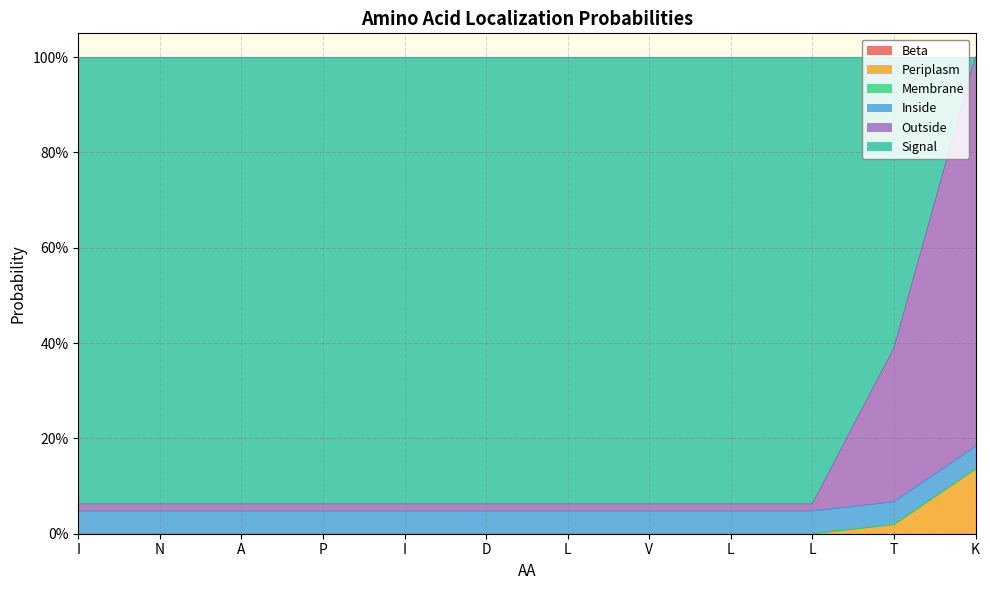

Where is Signal nearest to the value 0?

K